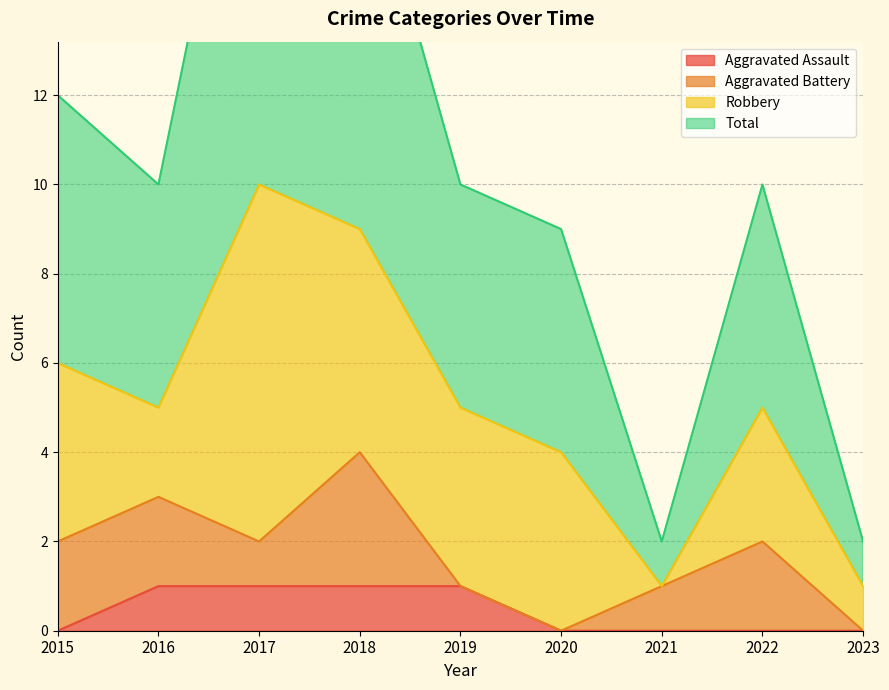

Which series has the widest spread of values?

Total